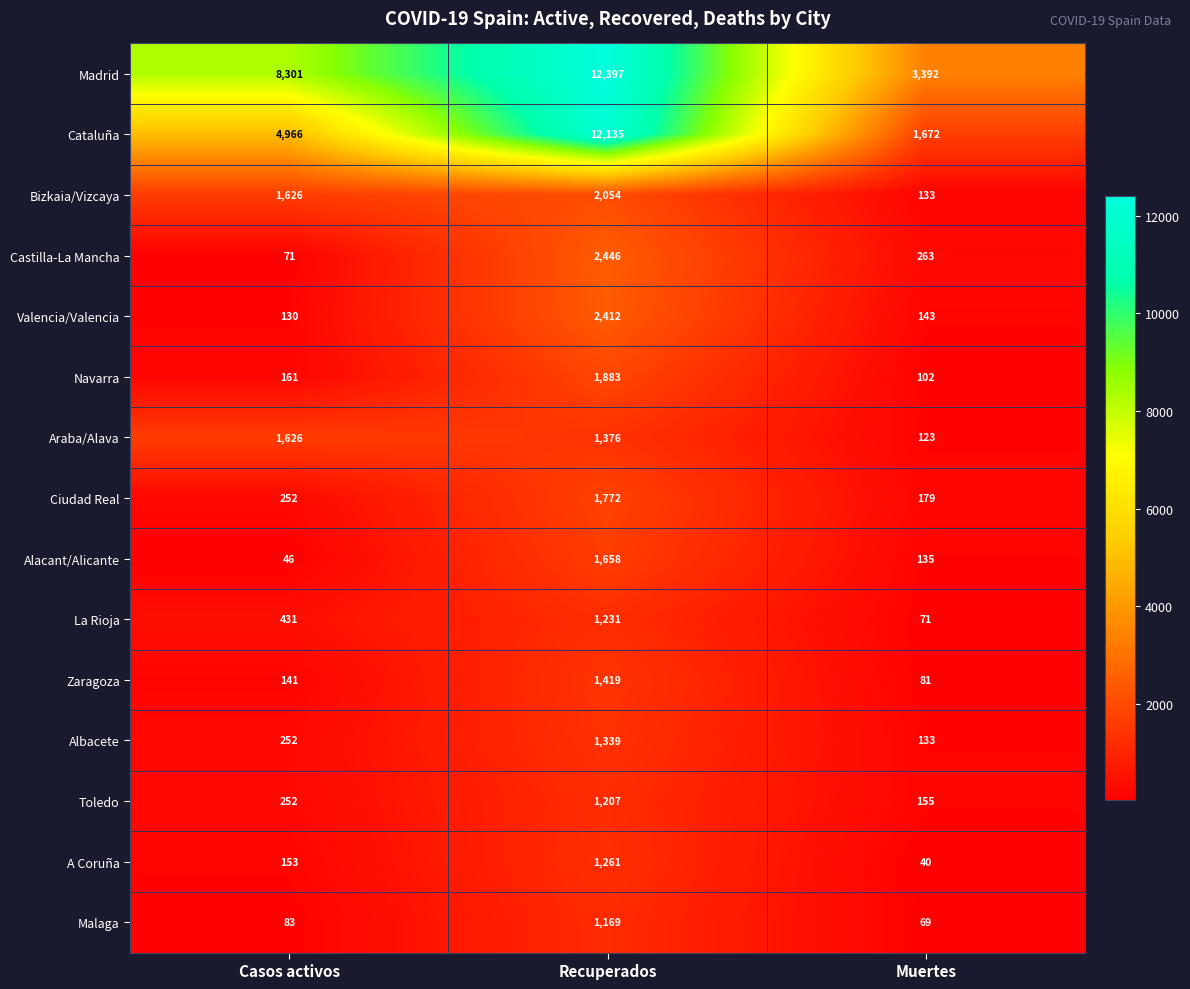

How many series are shown in this chart?

15